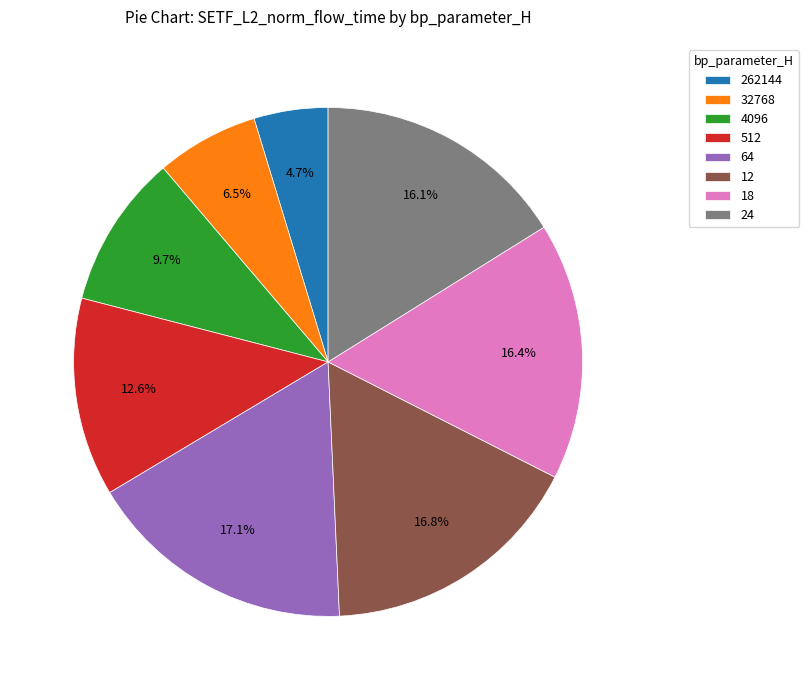

Count the number of slices in the pie.

8